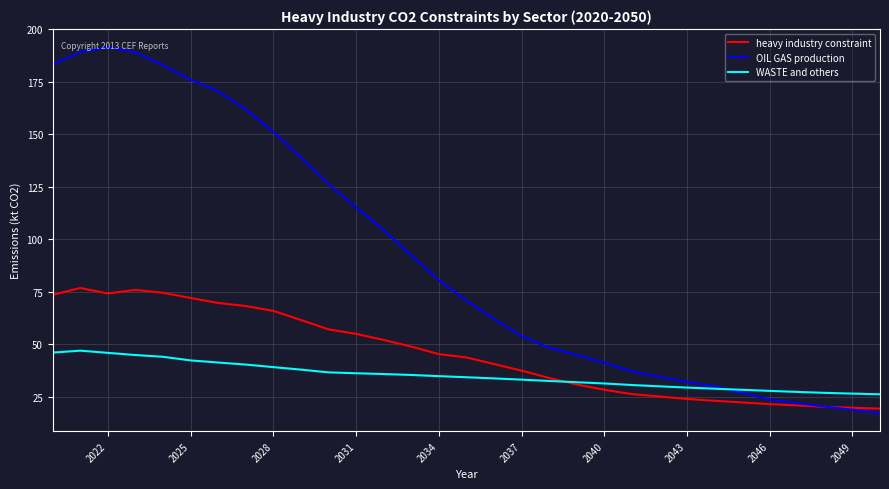

Which series has the widest spread of values?

OIL GAS production